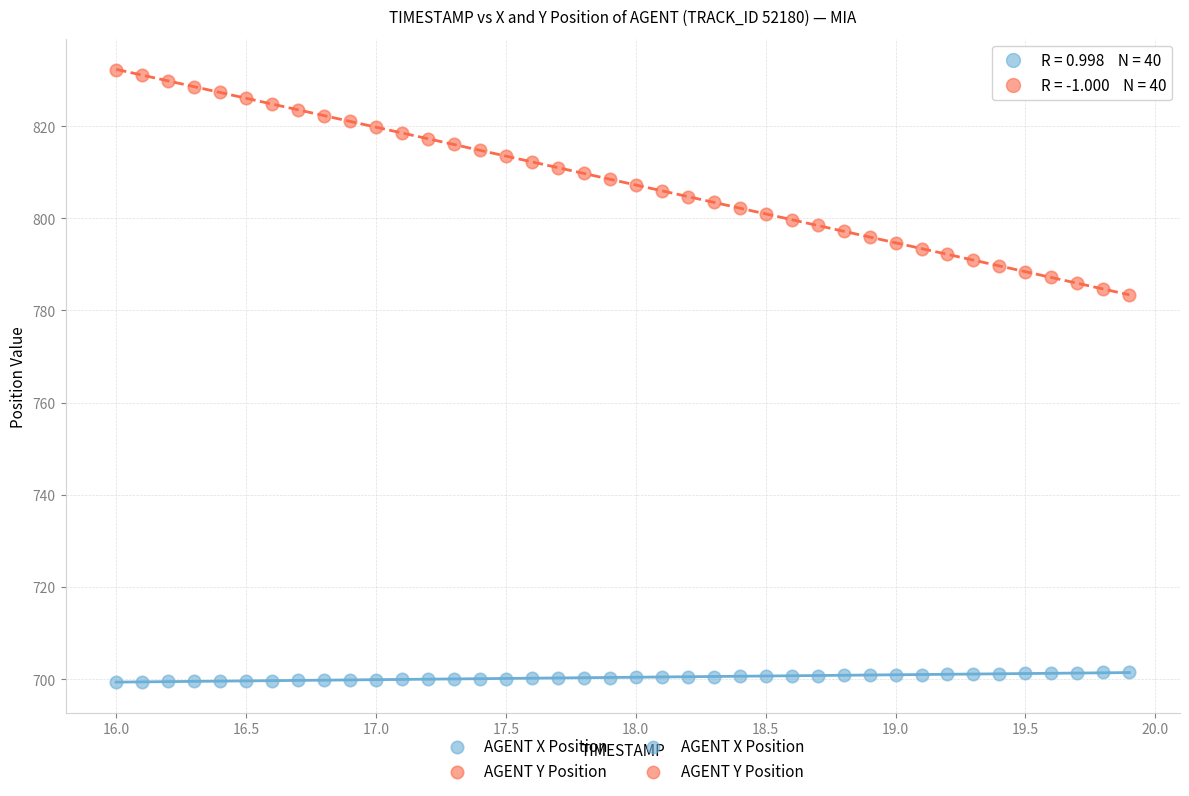

Which series has the largest Y range (max minus min)?

AGENT Y Position